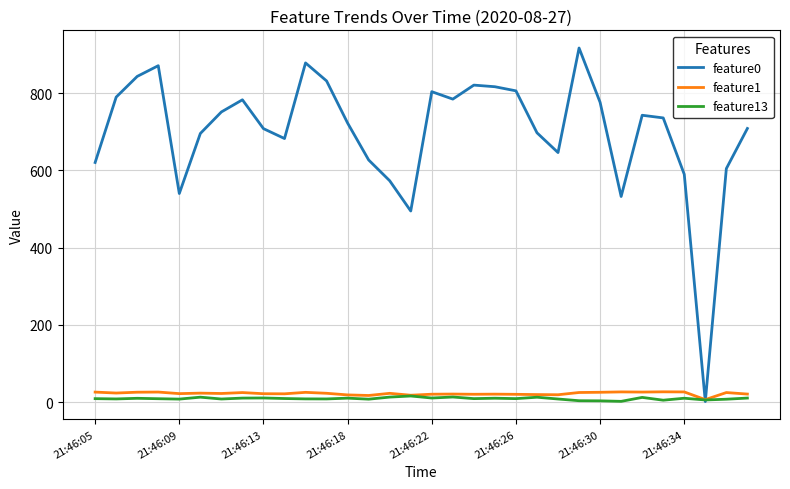

In feature1, how many points are higher than both neighbors (excluding endpoints)?

10